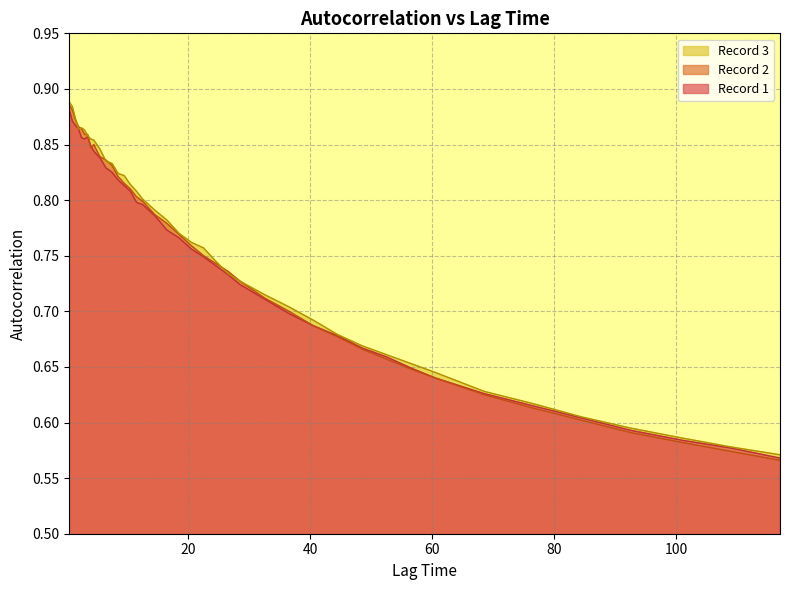

Which series has the largest range (max minus min)?

Record 2